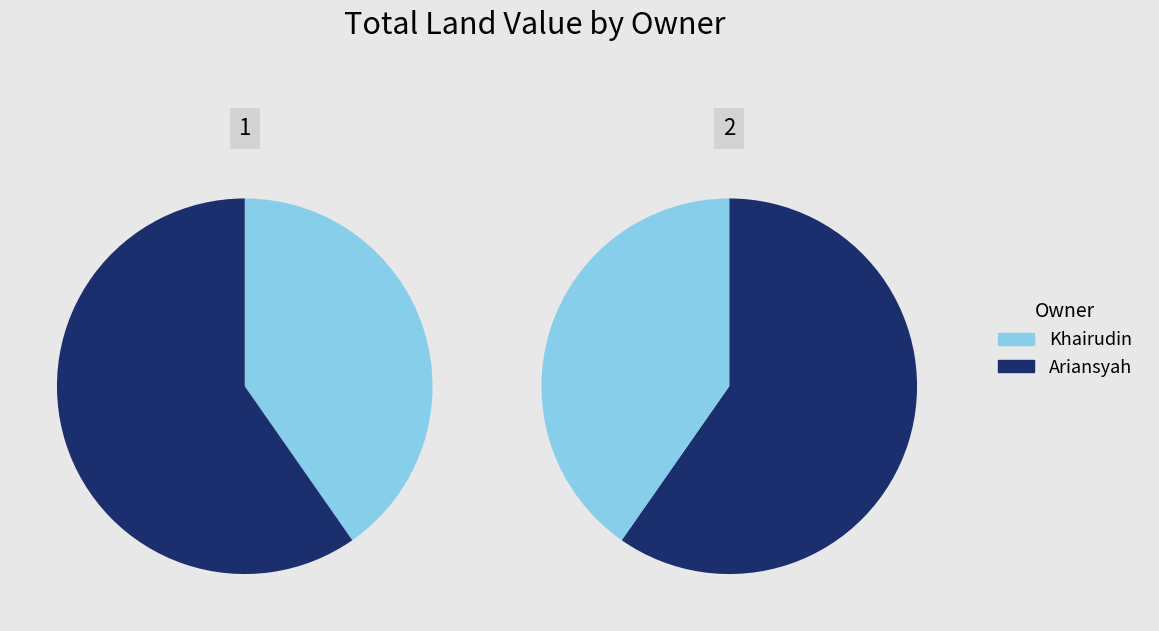

True or false: Khairudin accounts for 47% of the total.

False